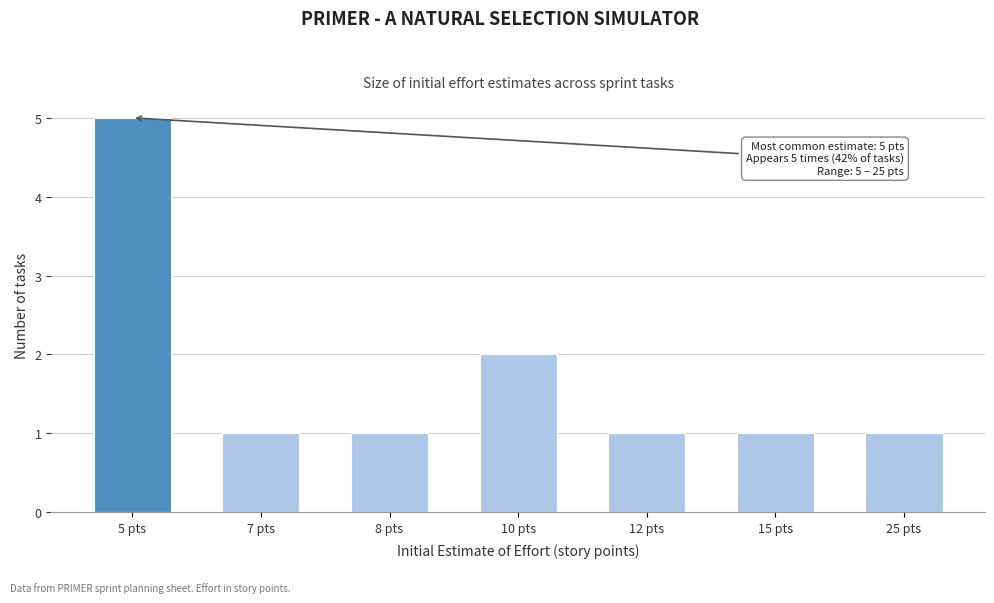

Reading right to left, extract all data points from this chart.

25 pts=1	15 pts=1	12 pts=1	10 pts=2	8 pts=1	7 pts=1	5 pts=5